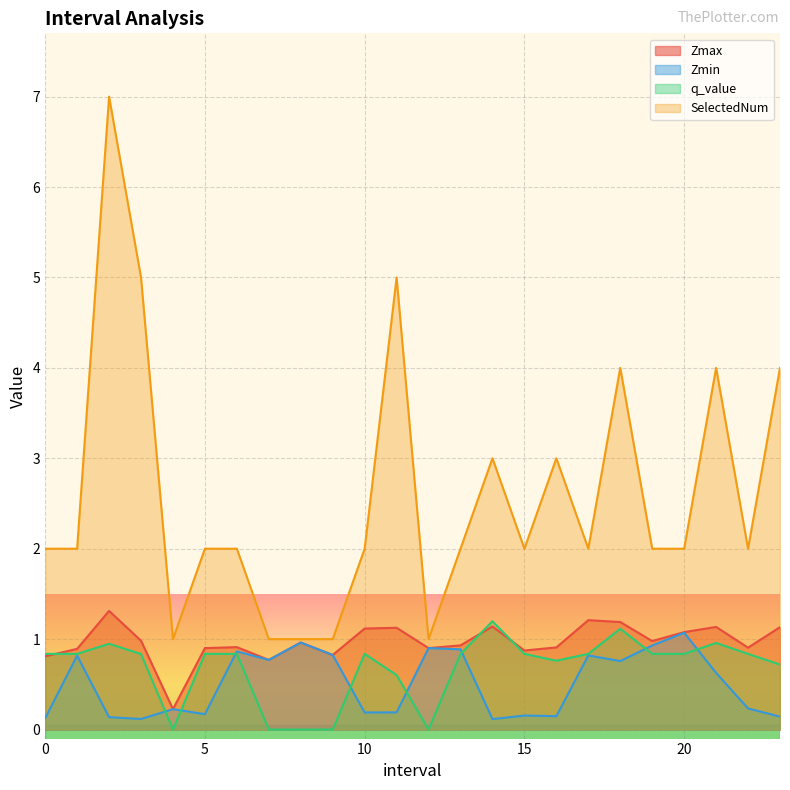

Is the value of Zmin at 9 greater than the value of SelectedNum at 9?

No